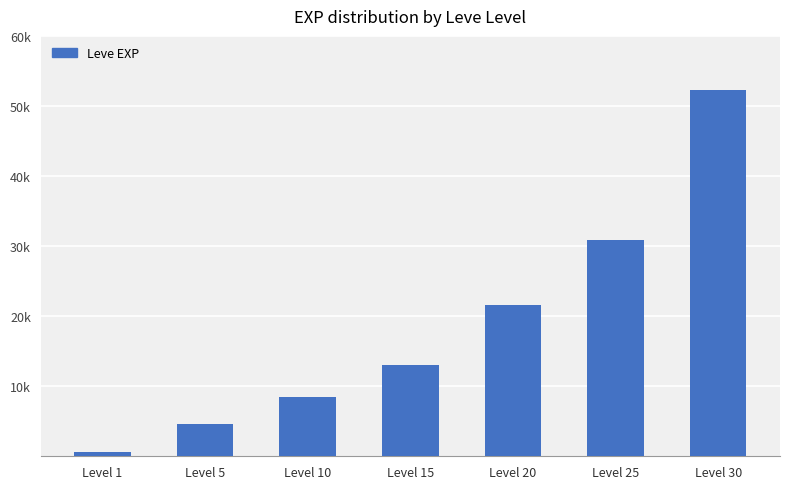

What is the difference between the maximum and minimum values?

51590